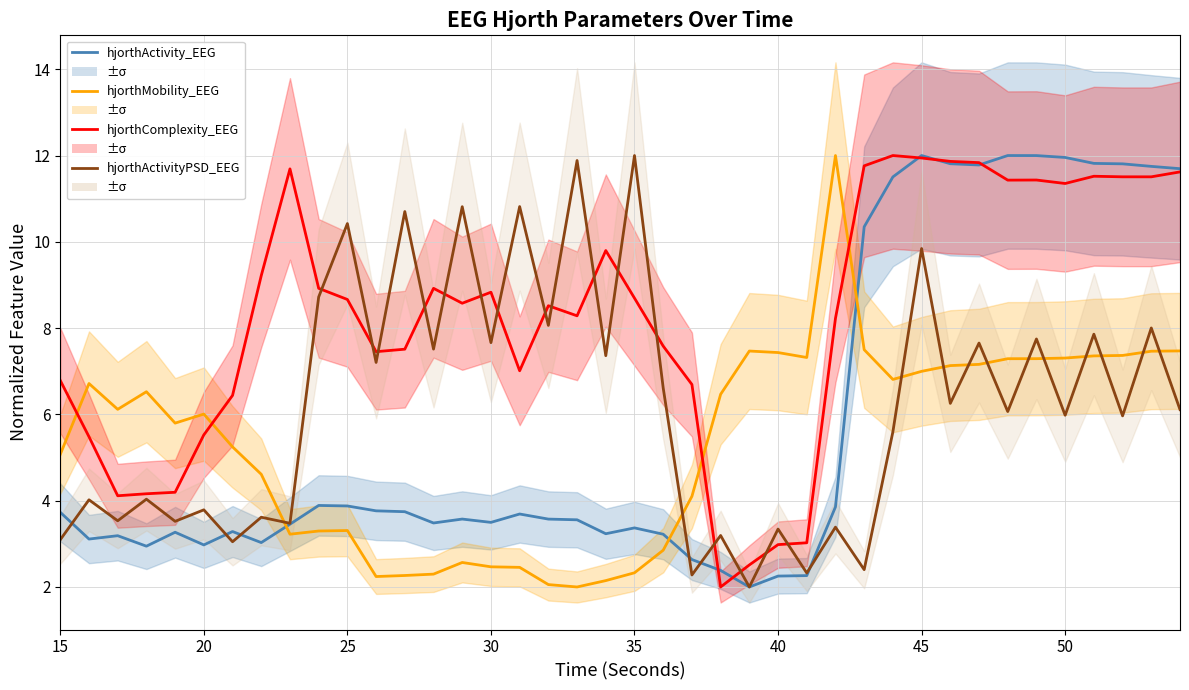

Is the value of hjorthActivityPSD_EEG at 36 greater than the value of hjorthMobility_EEG at 21?

Yes